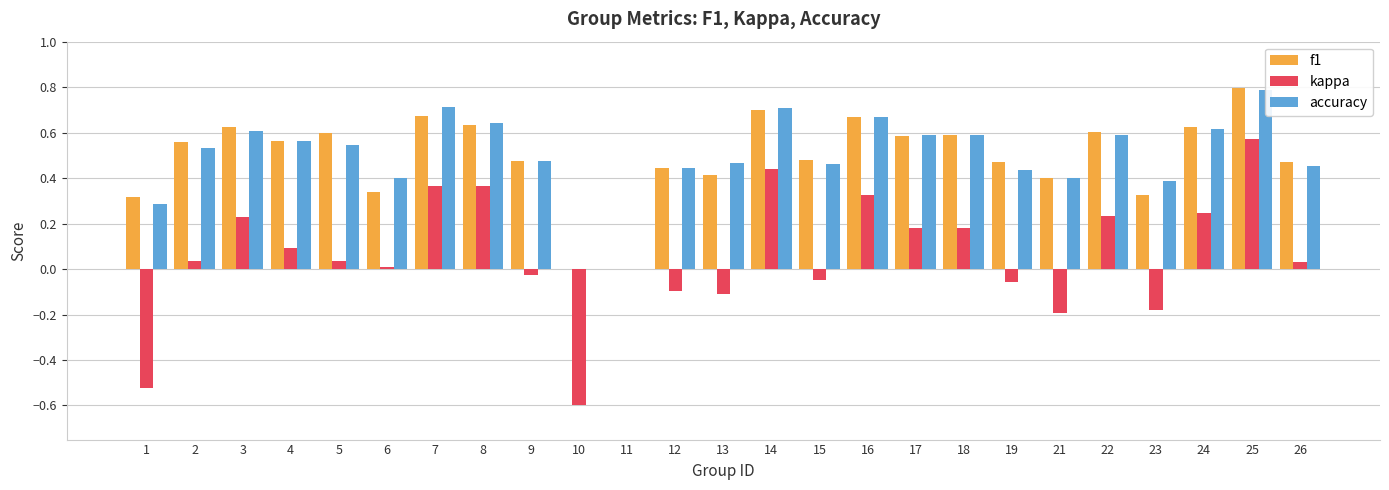

Is the value of accuracy at 2 greater than the value of f1 at 24?

No